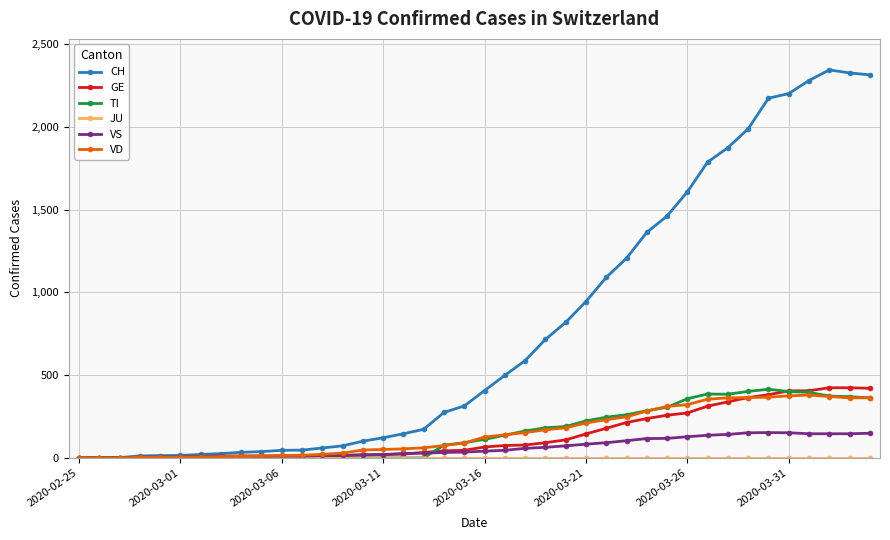

What is the maximum value for VD?

380